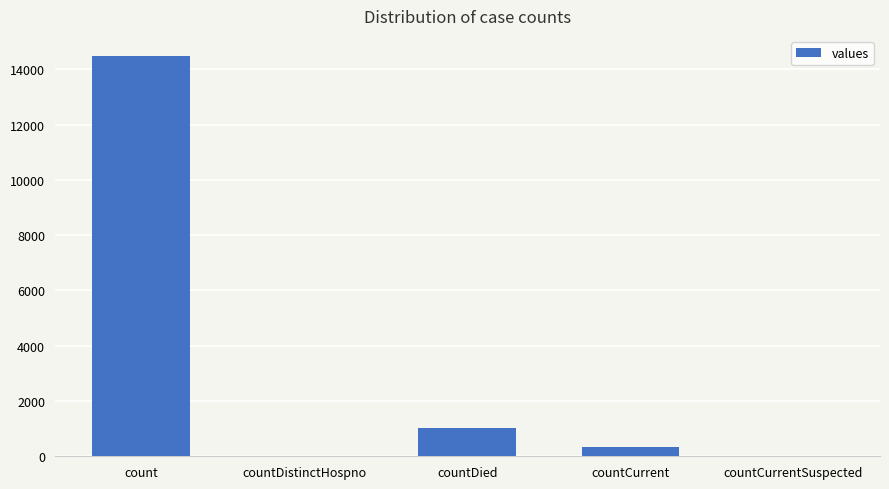

At which label does the data first exceed 345?

count